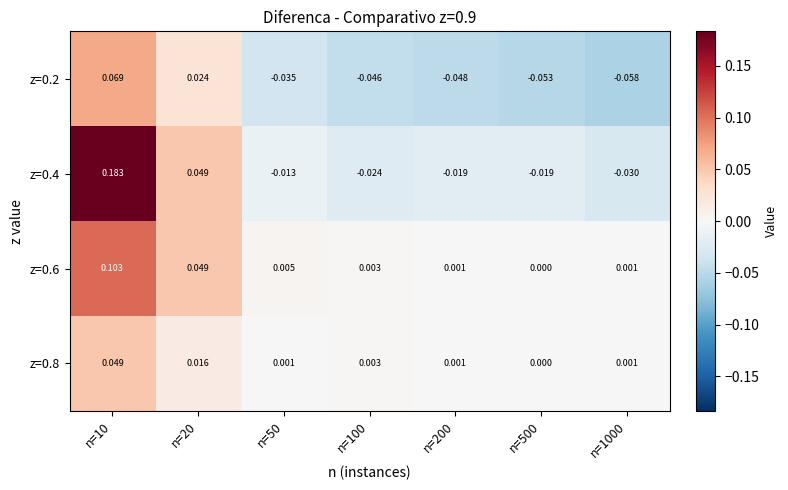

At which category does the chart reach its peak across all series?

n=10